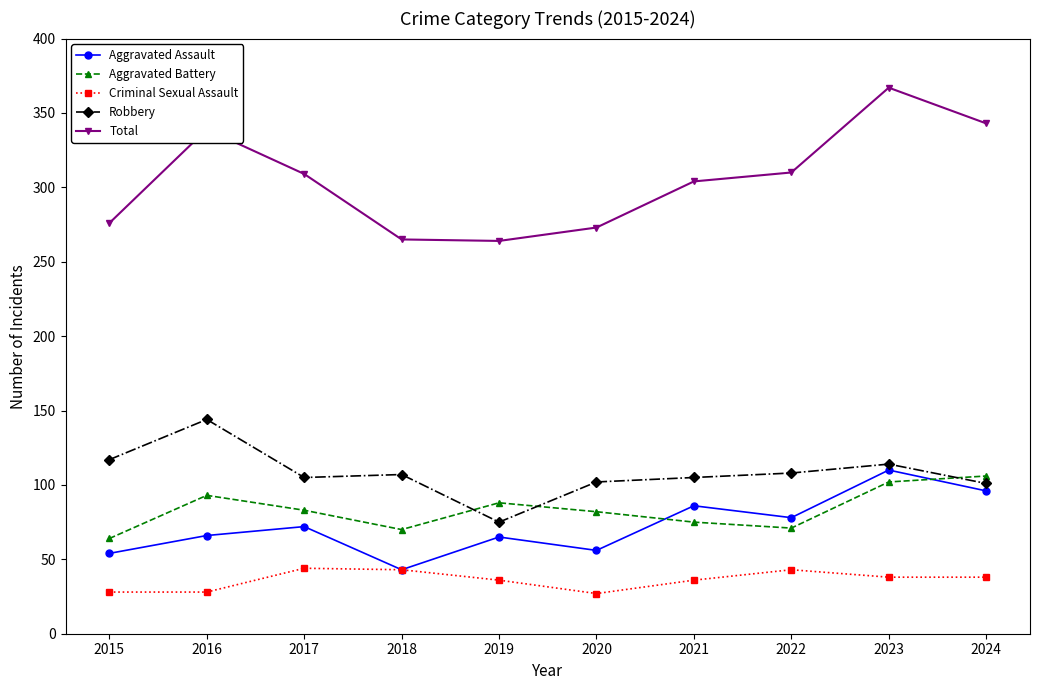

Which series changed the most between 2017 and 2018?

Total